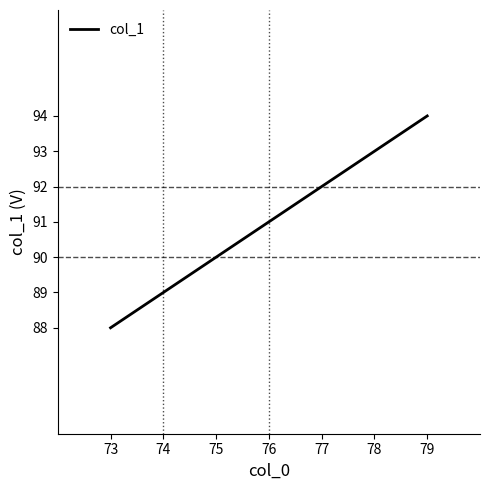

What is the change in value from 75 to 79?

+4